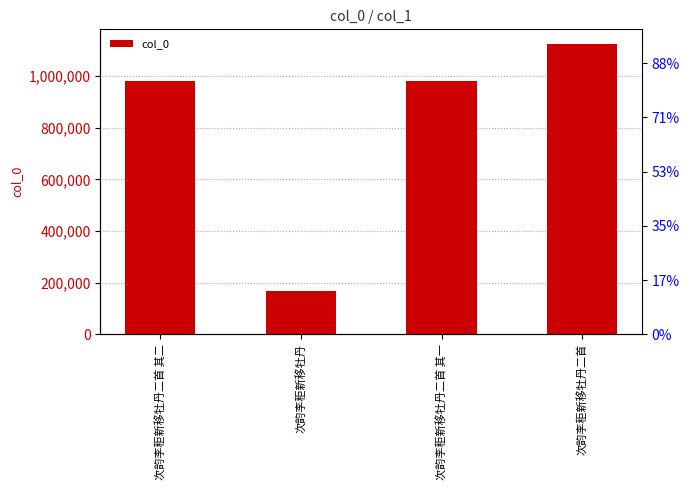

True or false: the data shows 979263 at 次韵李秬新移牡丹二首 其一.

True